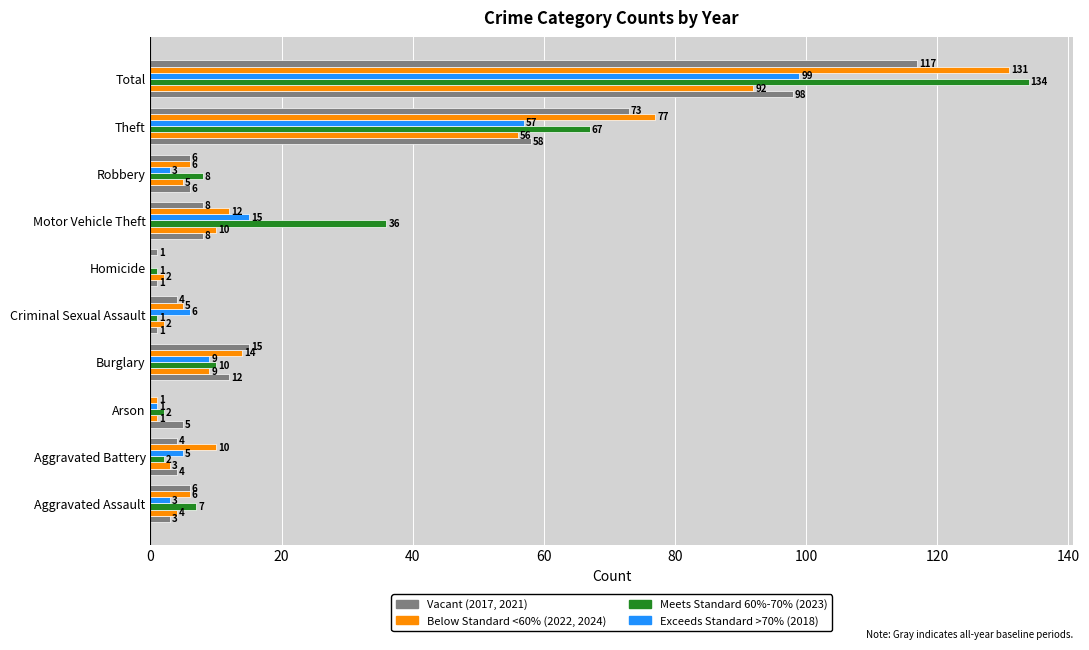

How many data points does each series have?

10